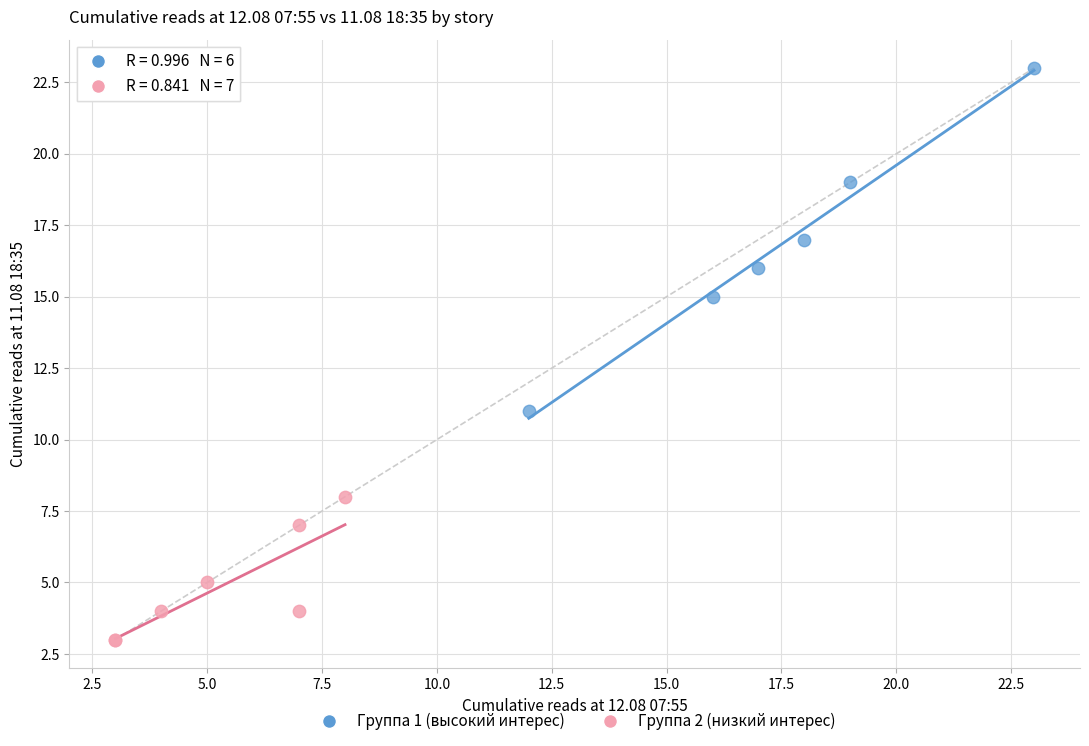

Which series reaches the minimum Y coordinate?

Группа 2 (низкий интерес)